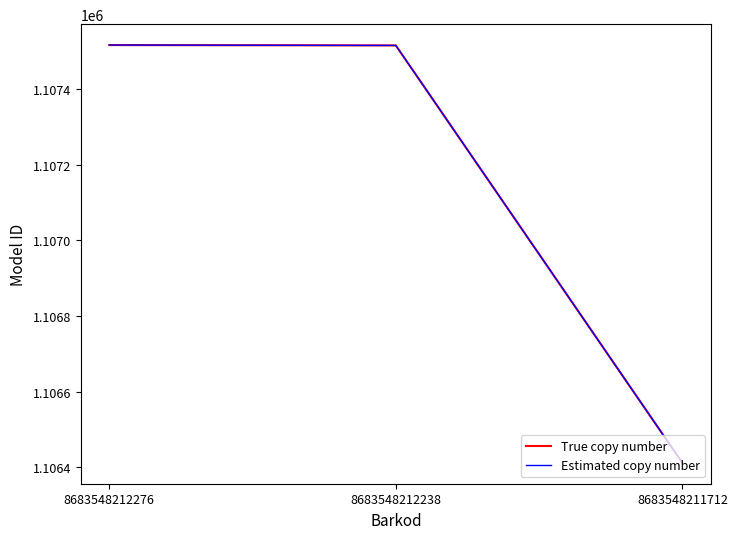

Which category has the lowest value in the True copy number series?

8683548211712